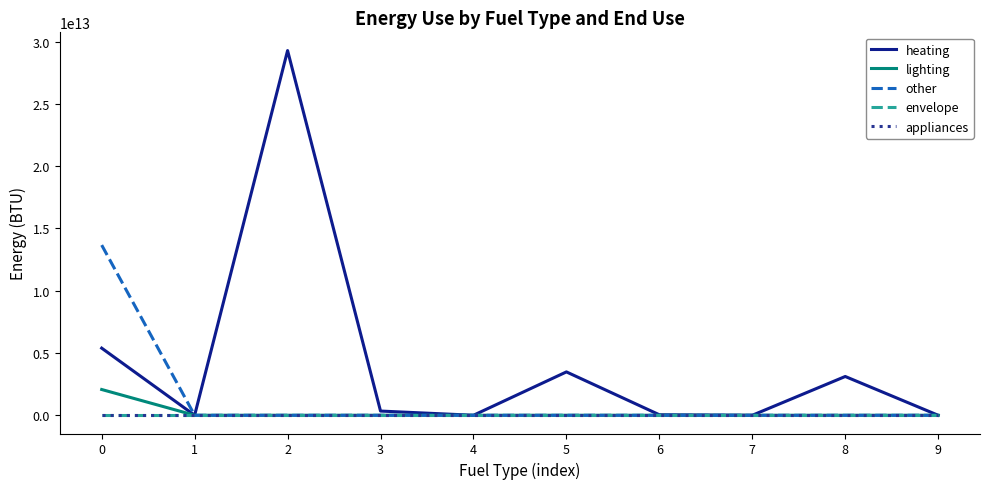

Does the chart display data point markers on the line(s)?

No